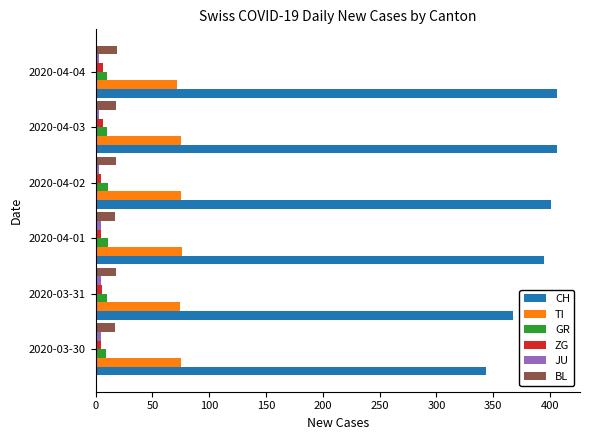

What is the lowest value of the CH series?

344